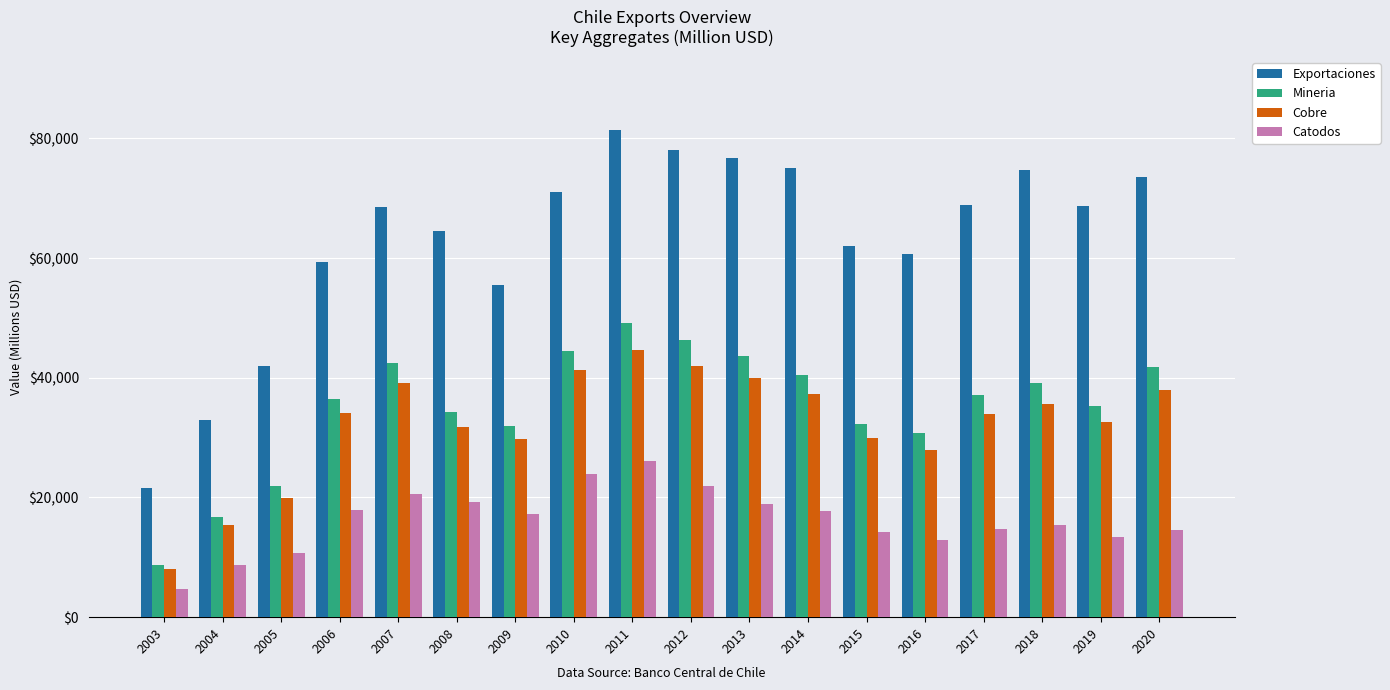

What are all the series names shown in the legend?

Exportaciones, Mineria, Cobre, Catodos